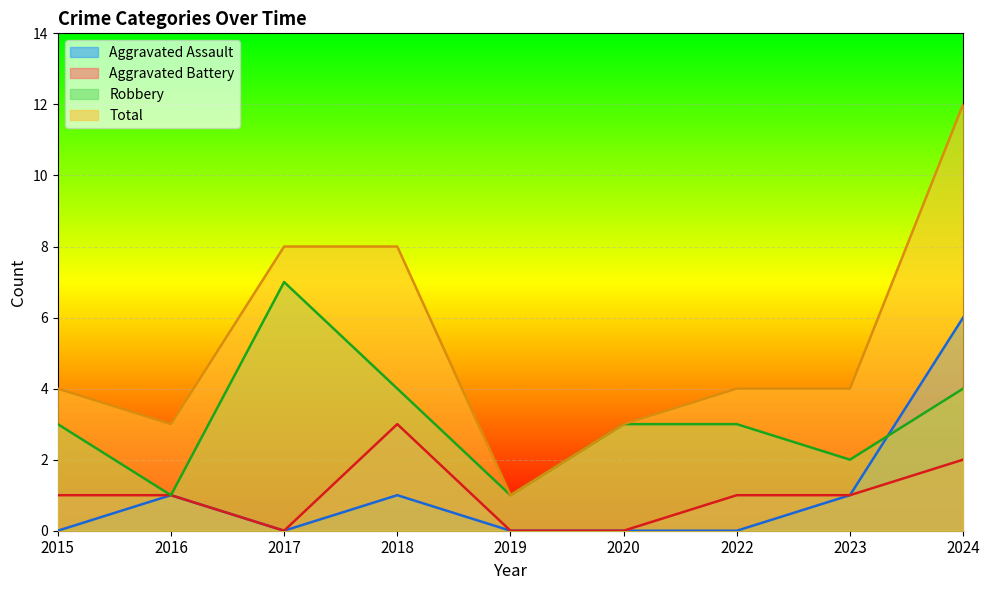

What is the difference between the maximum and minimum values in the Robbery series?

6